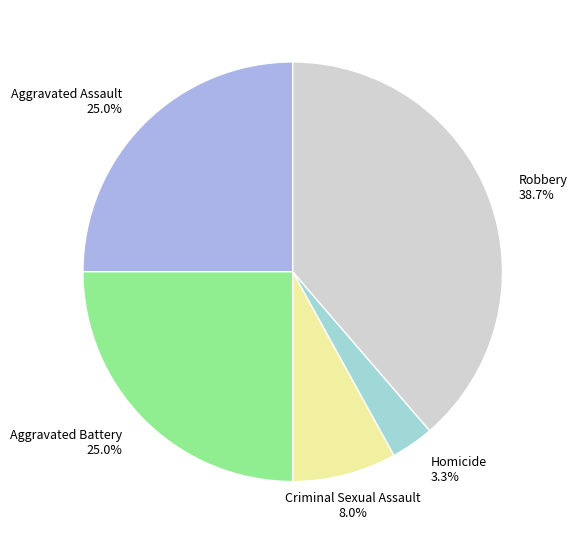

Which has a higher value, Robbery or Aggravated Battery?

Robbery